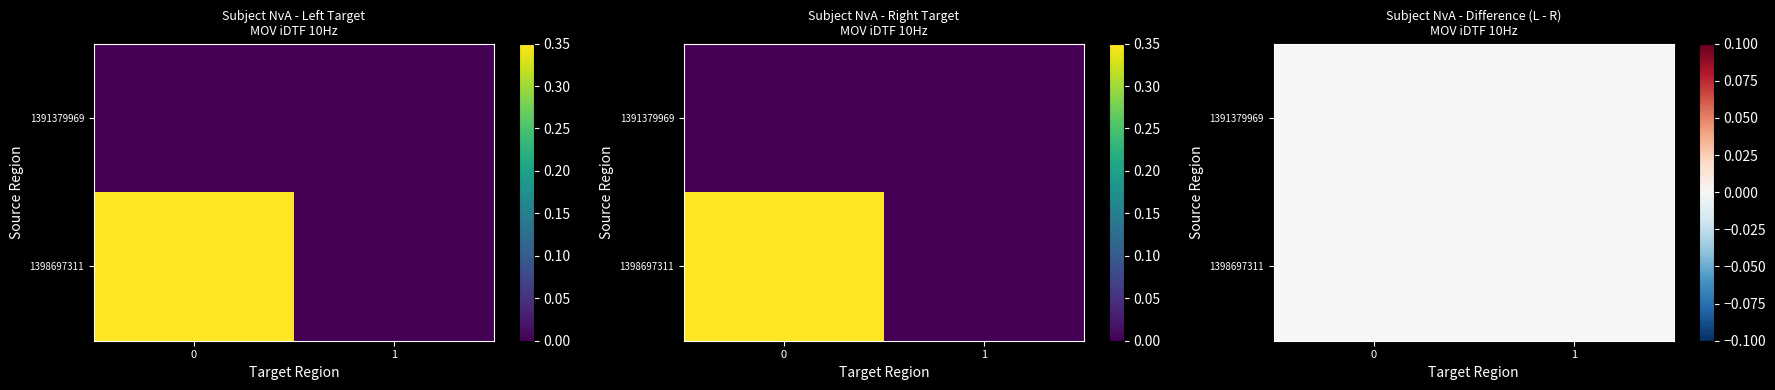

How many series are shown in this chart?

2